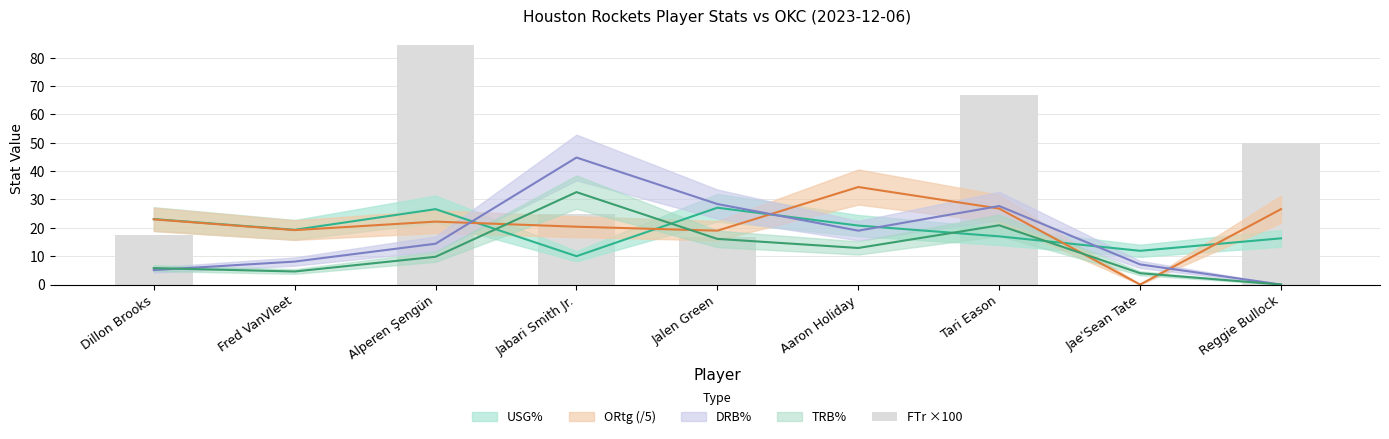

What is the sum of the values at Reggie Bullock and Tari Eason?

116.7